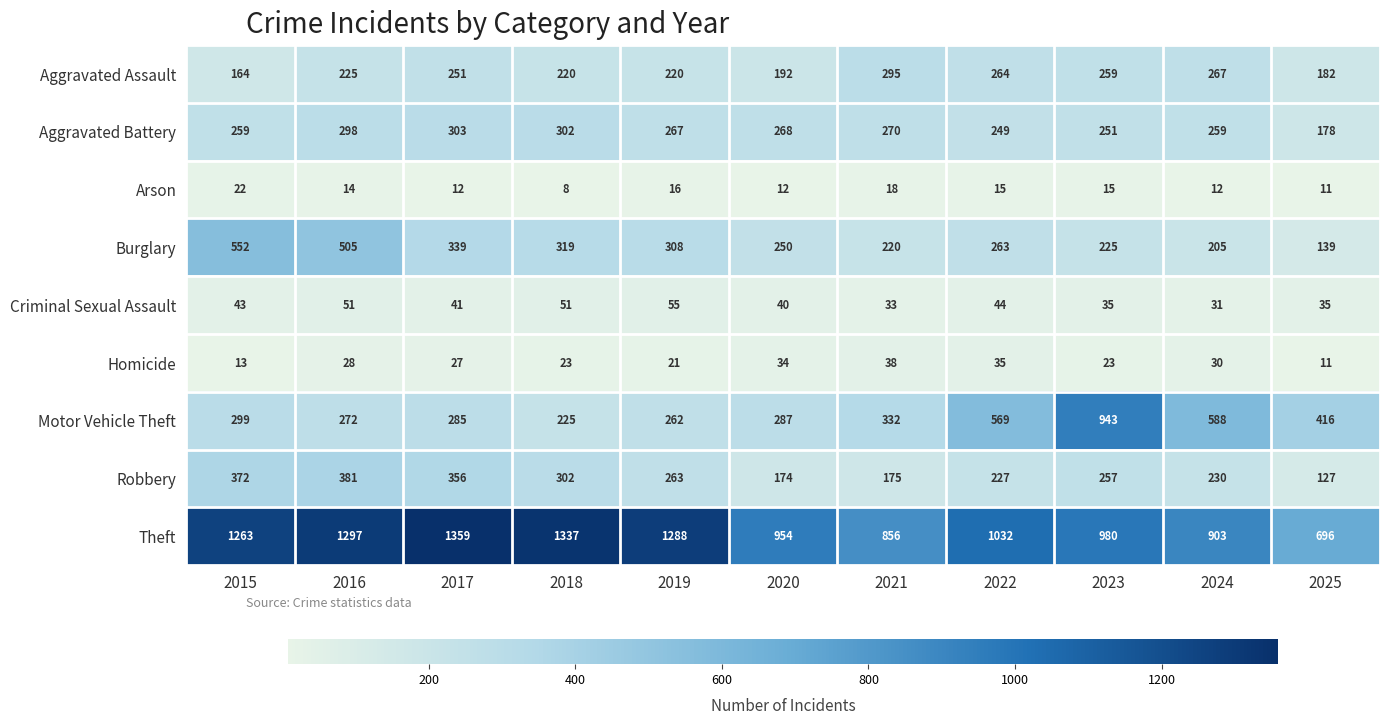

Is it true that Aggravated Assault equals 225 at 2016?

True